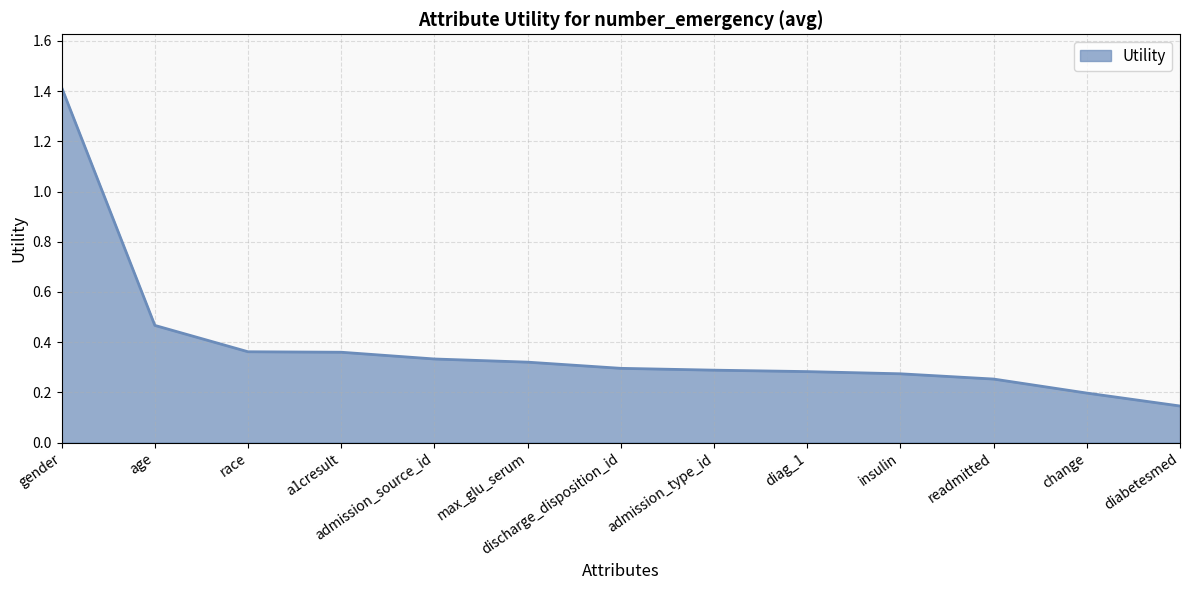

What is the change in value from gender to age?

-0.9